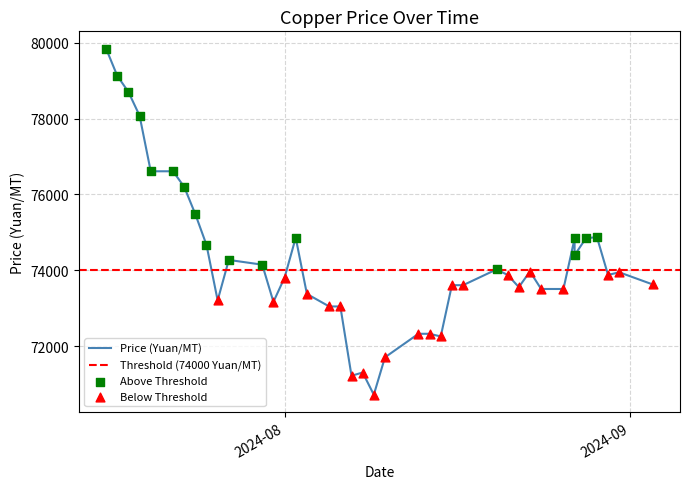

What is the change in value from 2024-08-06 to 2024-07-22?

+3560